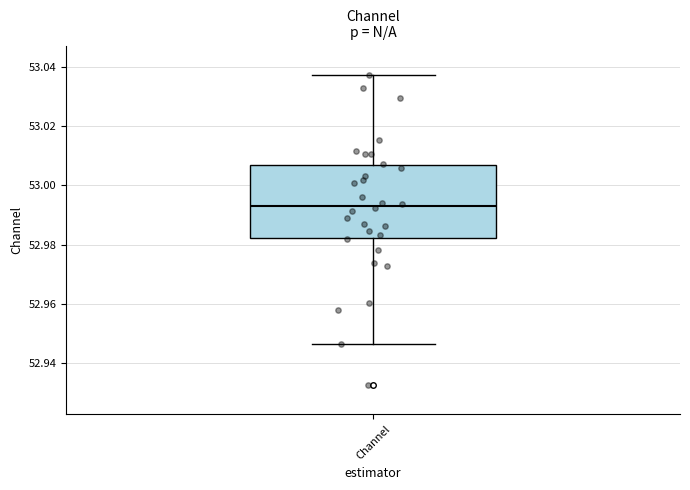

Where does the lower whisker of the box for Channel end on the y-axis? The values are not printed on the chart, so give them approximately, as read against the axis.

52.946